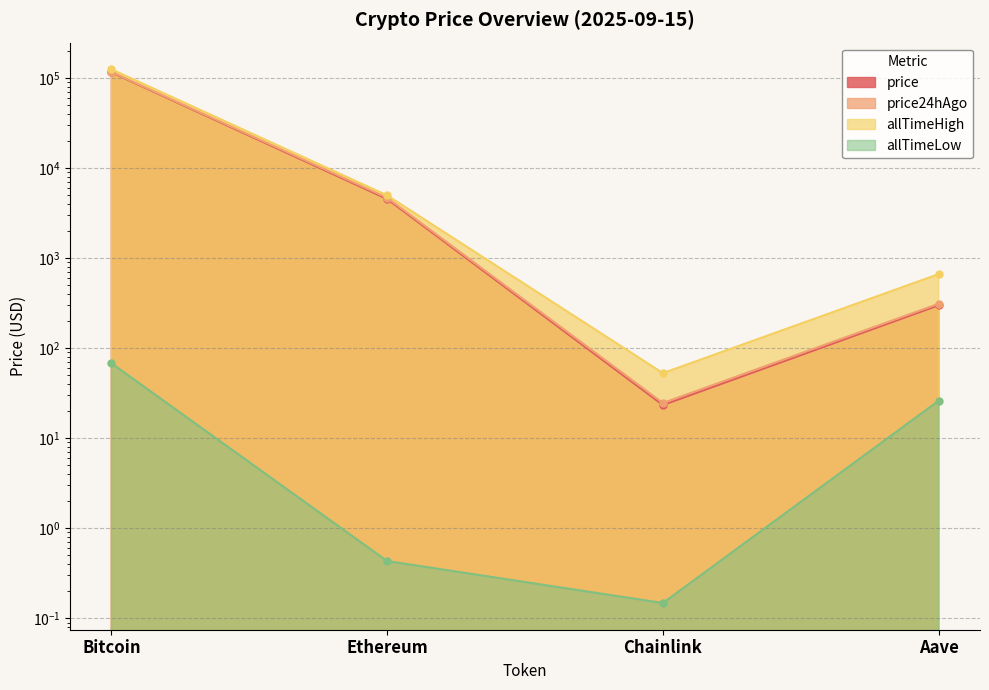

How many values in the price series exceed 4516?

2